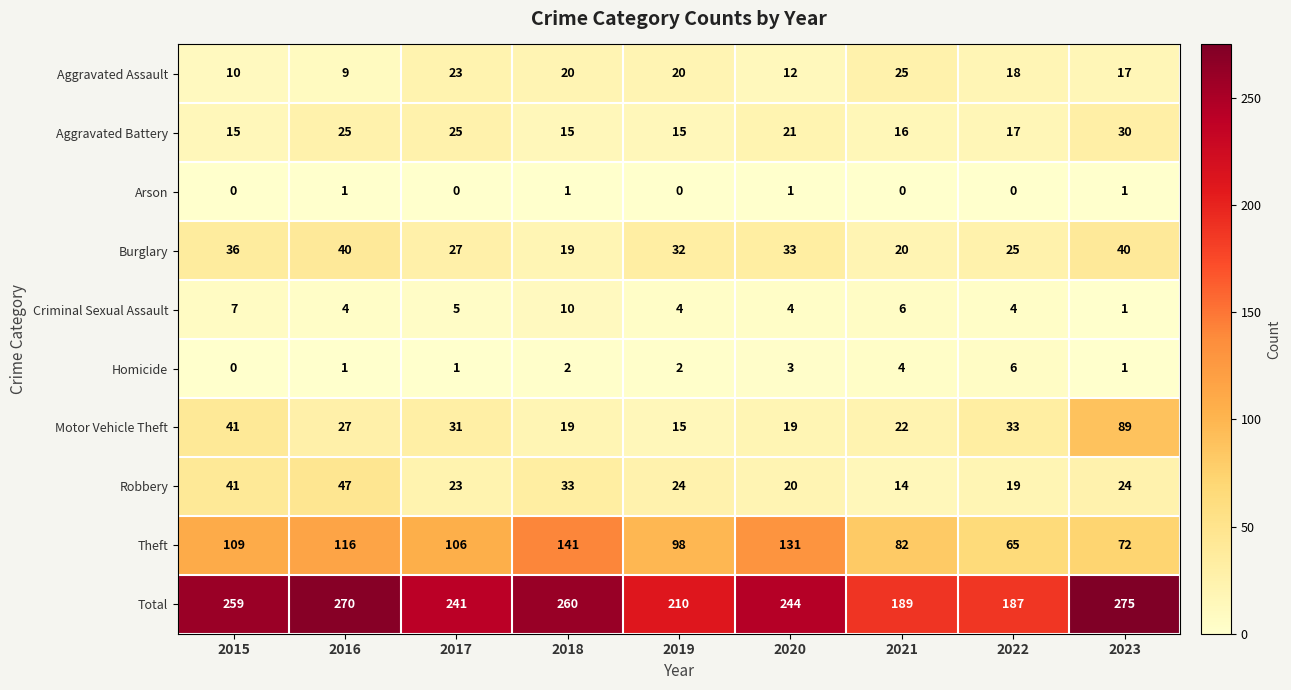

Rank the series by their maximum value, from highest to lowest.

Total, Theft, Motor Vehicle Theft, Robbery, Burglary, Aggravated Battery, Aggravated Assault, Criminal Sexual Assault, Homicide, Arson